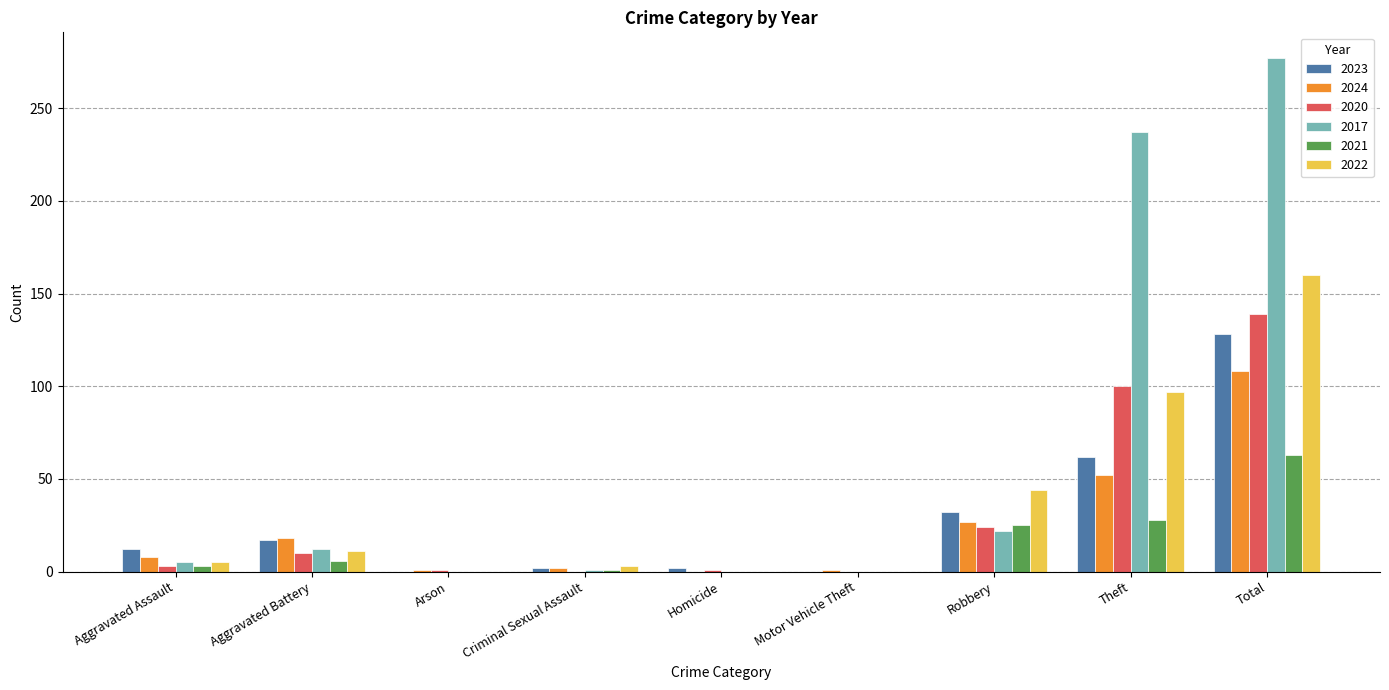

Read the 2022 value at Total, to the nearest 50.

150